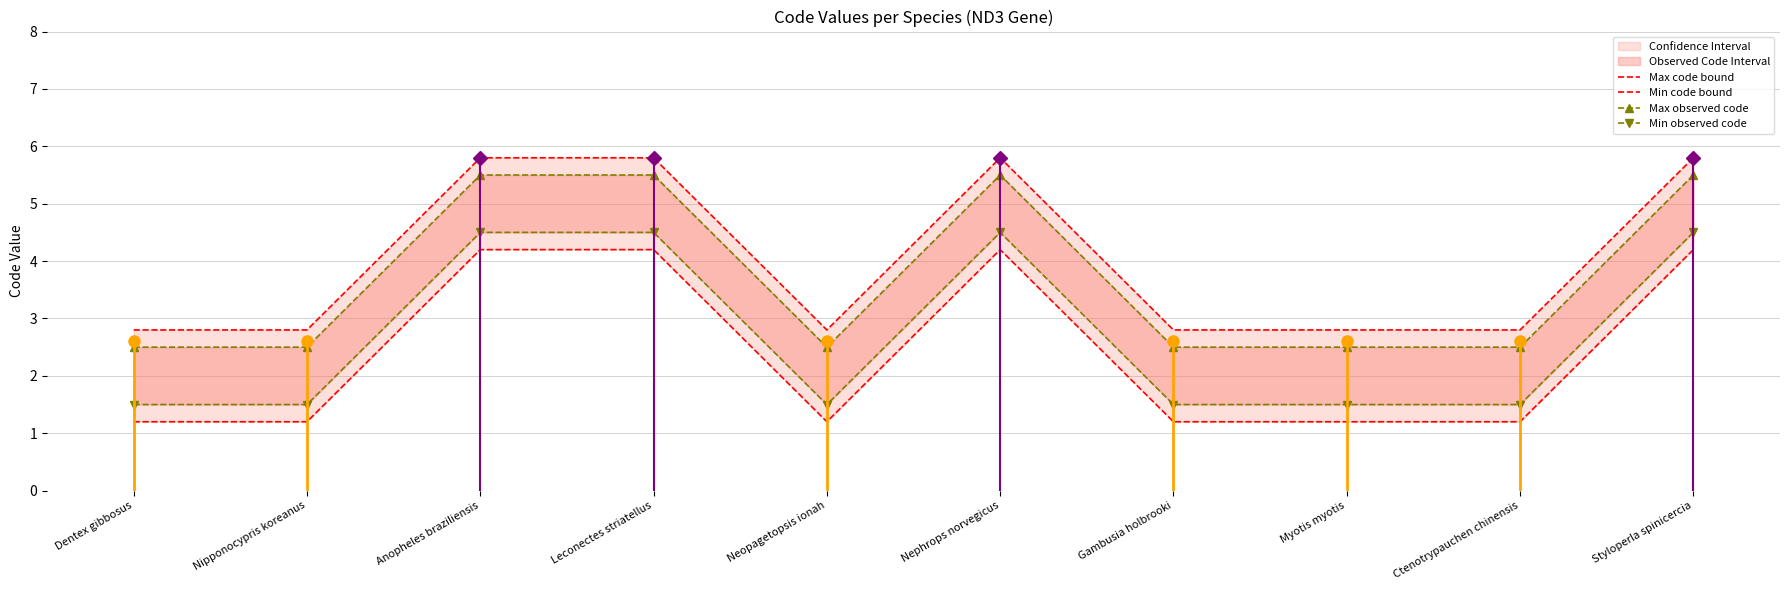

Which series has the largest total across all categories?

Max code bound